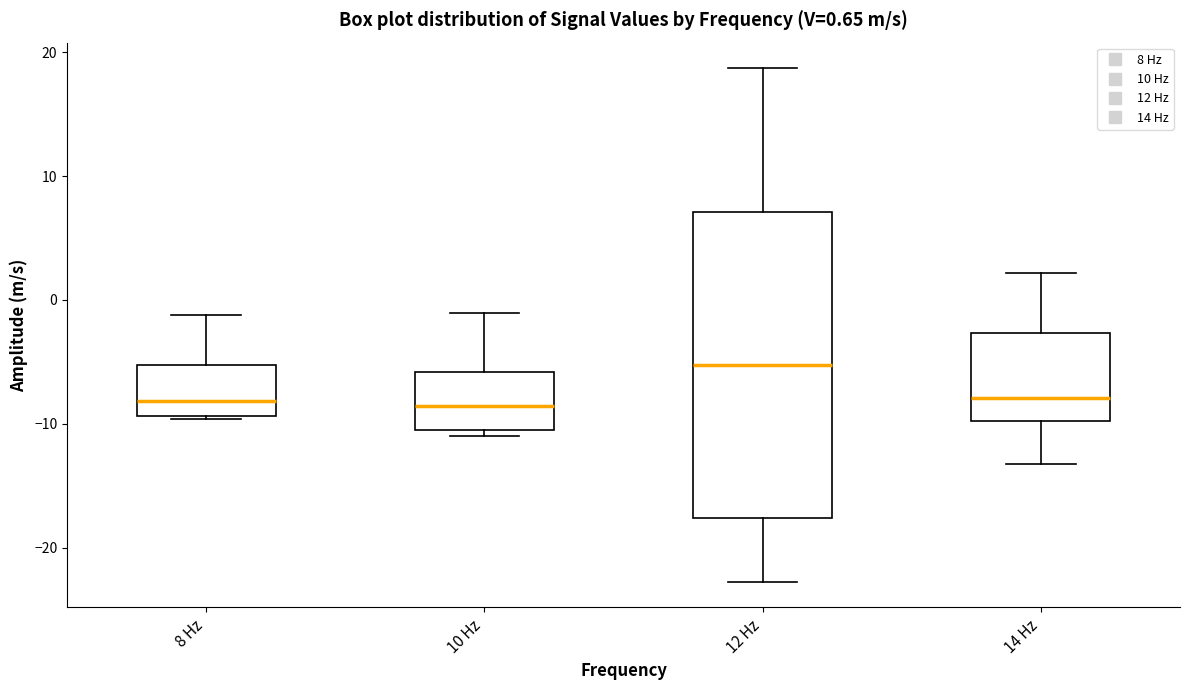

Which box's median line is the highest?

12 Hz